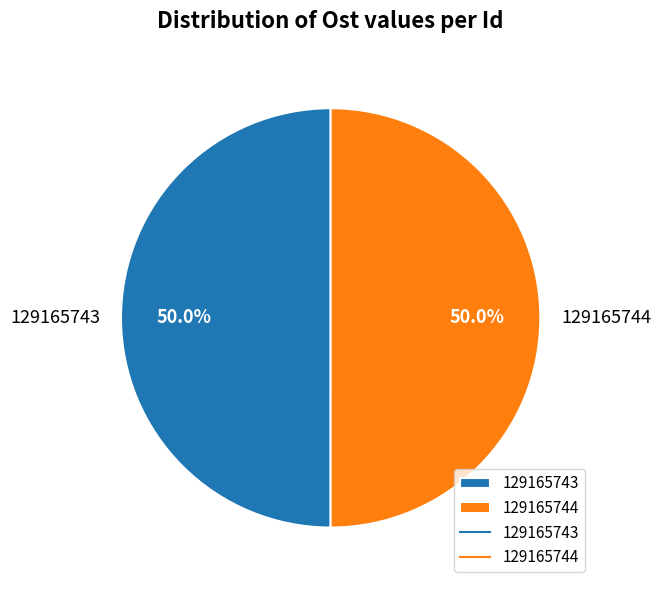

Approximately how many times larger is the value at 129165744 compared to 129165743?

1.0